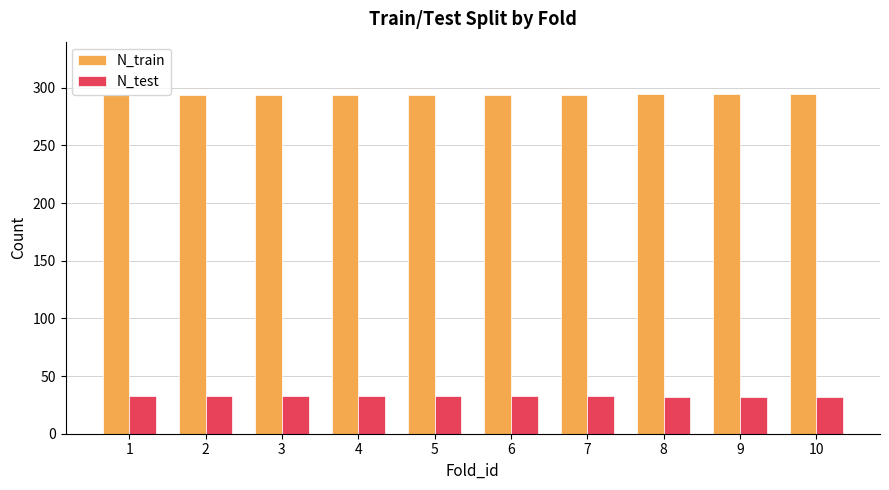

What is the difference between the highest and lowest values at 7?

261